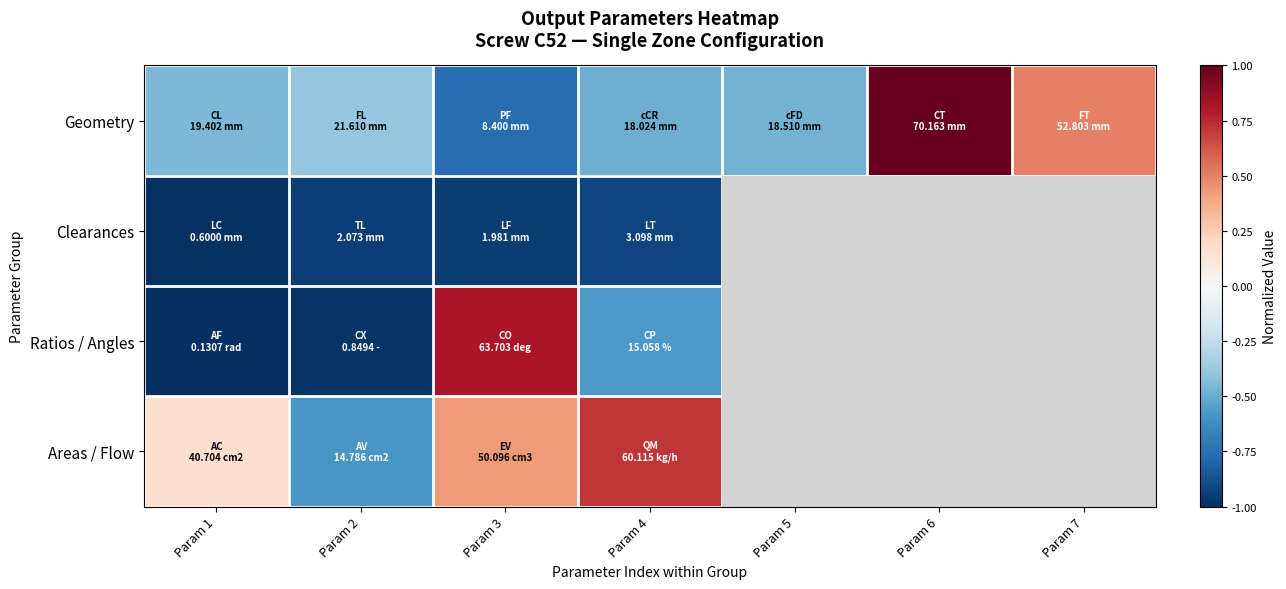

List the series in order of their peak value, highest first.

Geometry, Ratios / Angles, Areas / Flow, Clearances